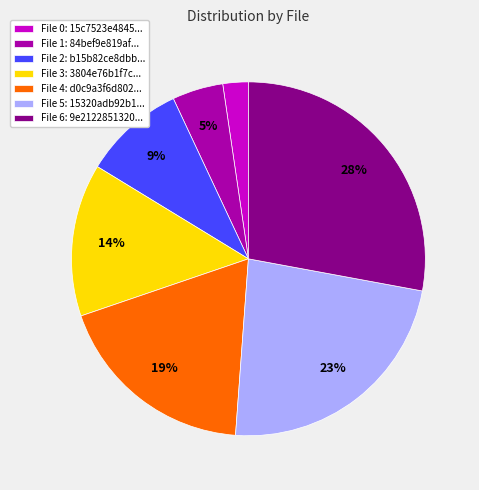

Is File 6: 9e2122851320... the majority of the pie?

No